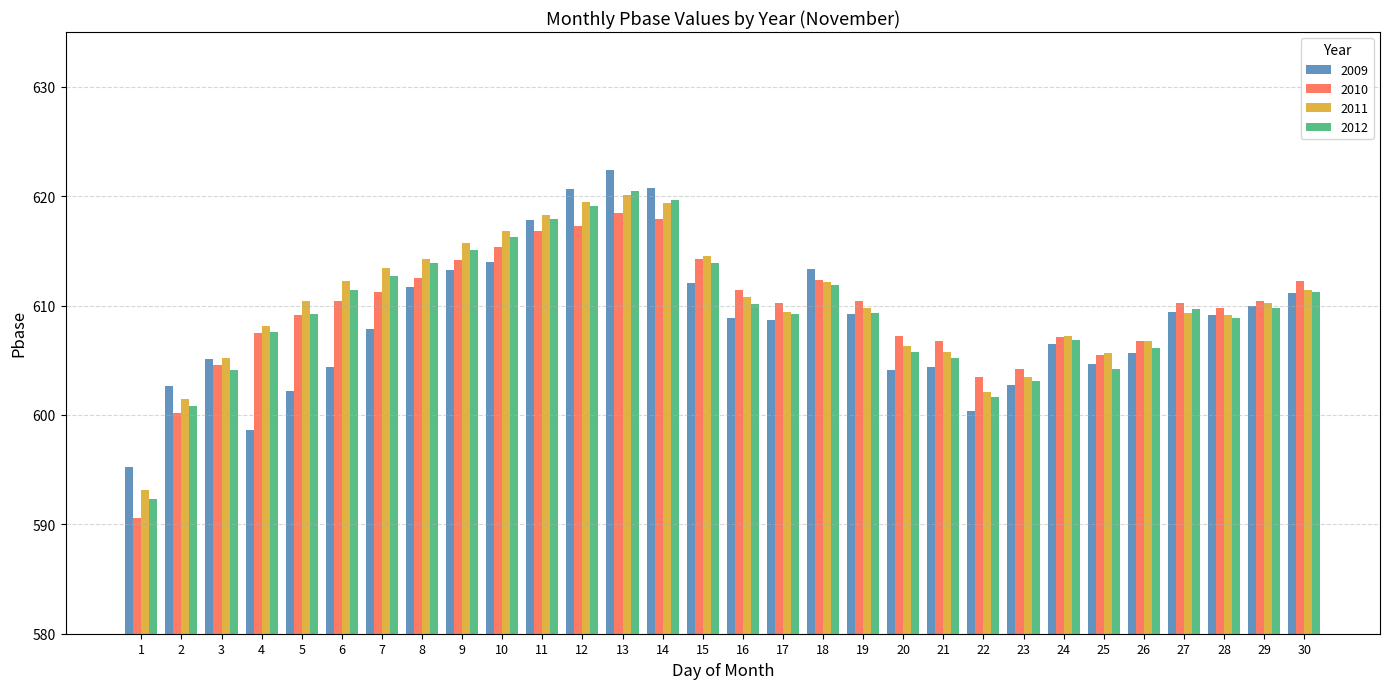

What is the average value of the 2009 series?

608.6